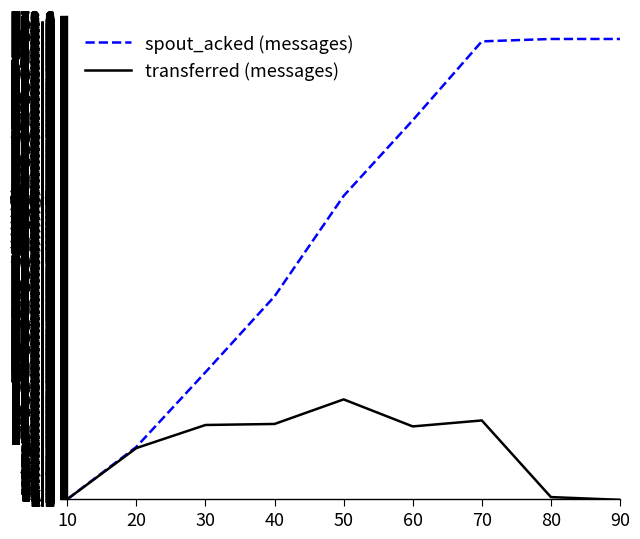

What are all the series names shown in the legend?

spout_acked (messages), transferred (messages)